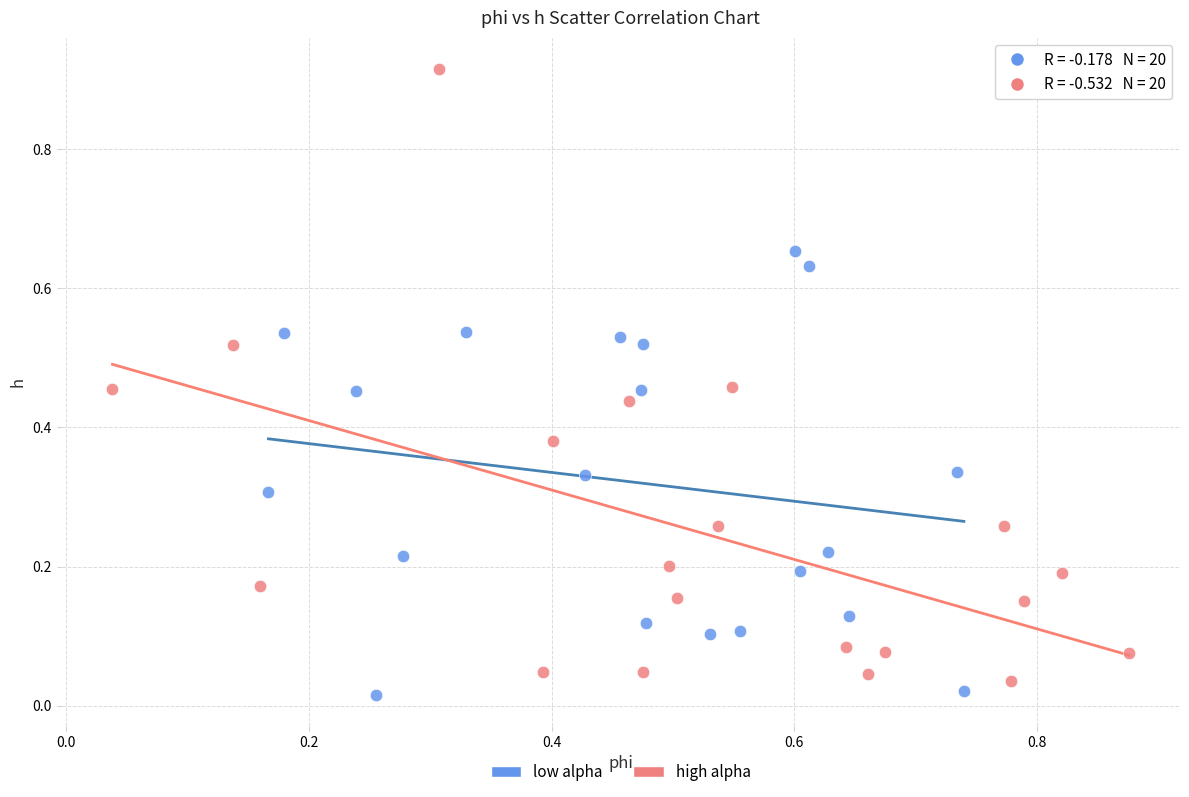

Which series contains the lowest Y value?

low alpha